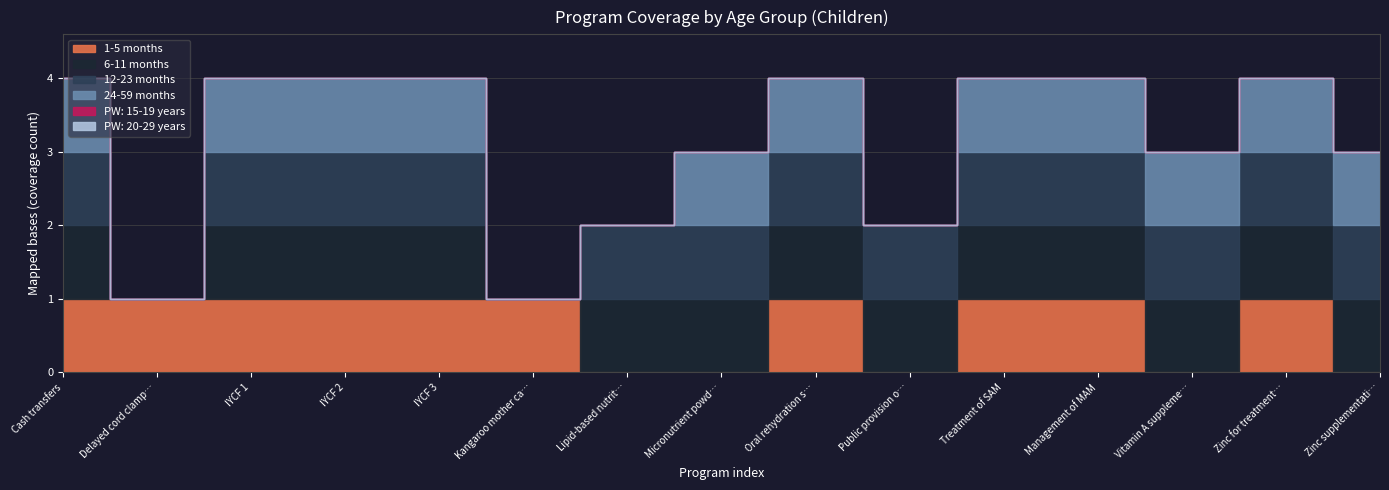

What is the value of the 24-59 months point at the 3rd from the left?

1